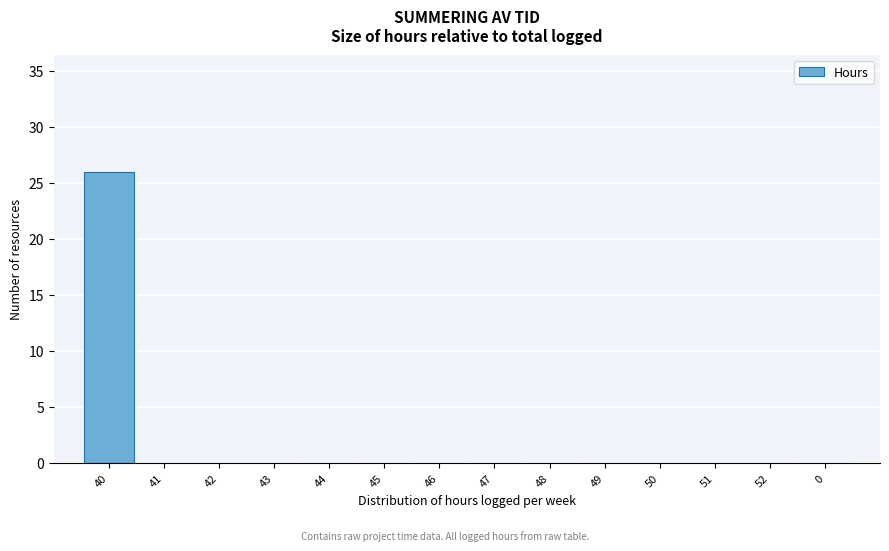

Reading right to left, list all the values displayed in this chart.

0=0	52=0	51=0	50=0	49=0	48=0	47=0	46=0	45=0	44=0	43=0	42=0	41=0	40=26